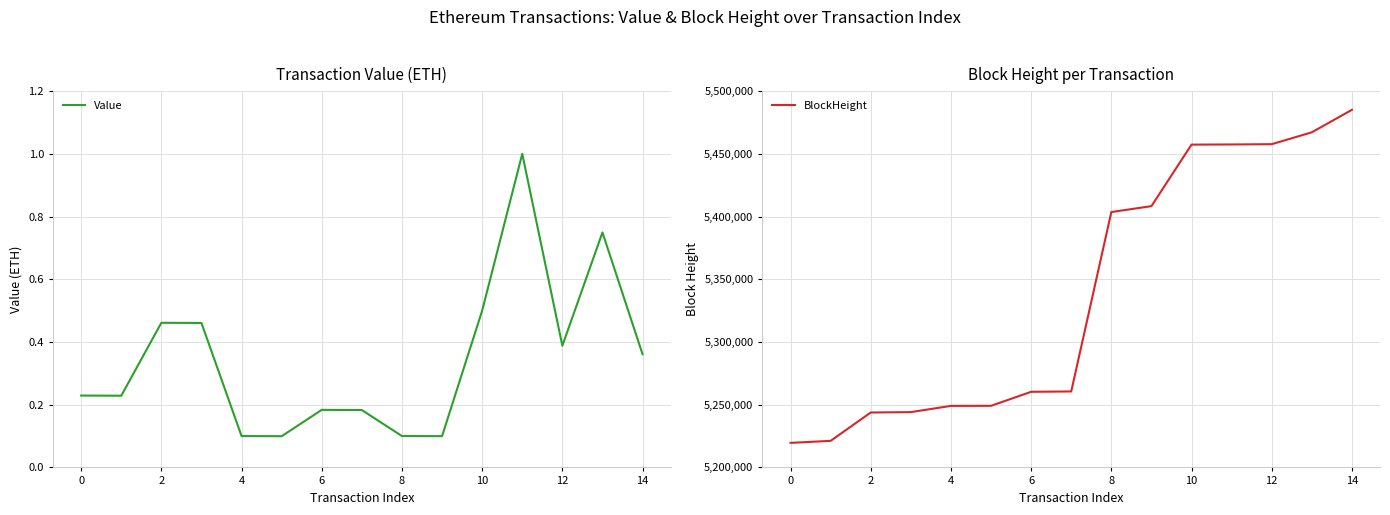

Is it true that Value equals 0.2 at 8?

False